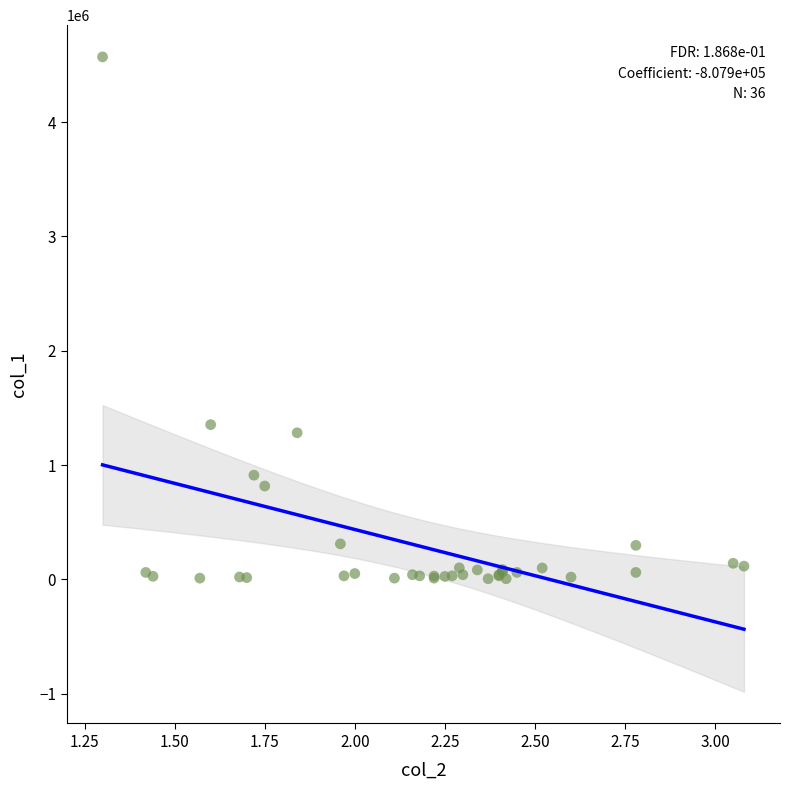

What Y value in the scatter plot is closest to 2288000?

1353000